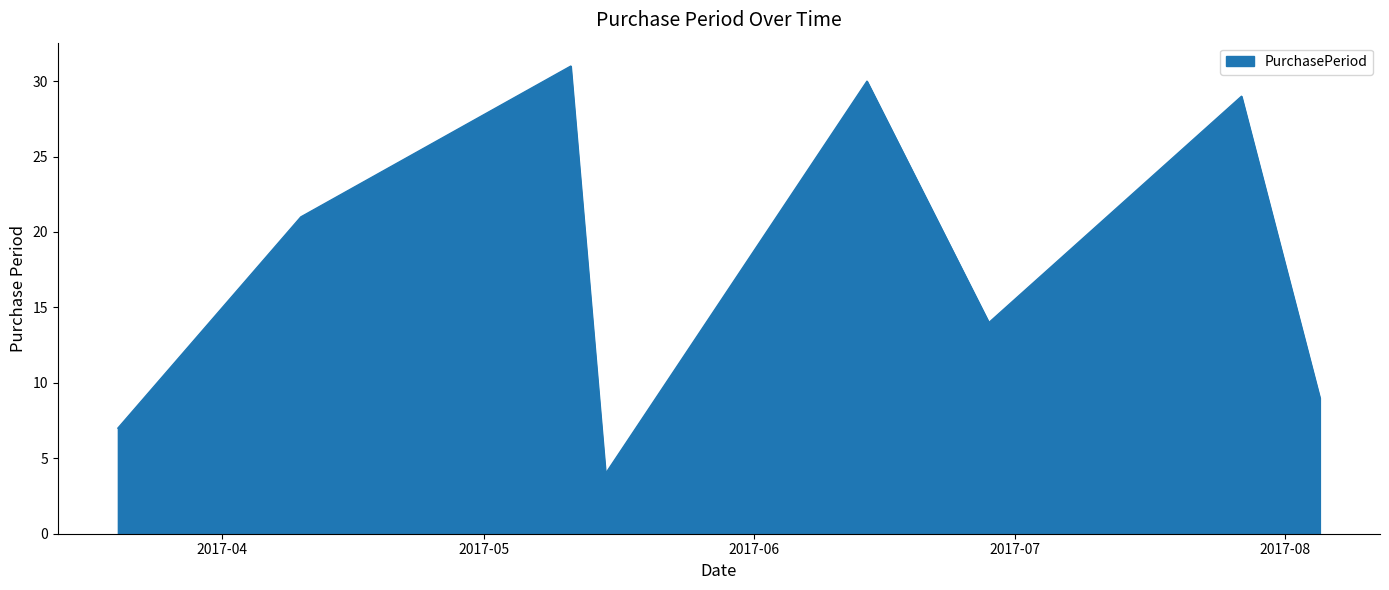

Does the chart display data point markers on the line(s)?

No